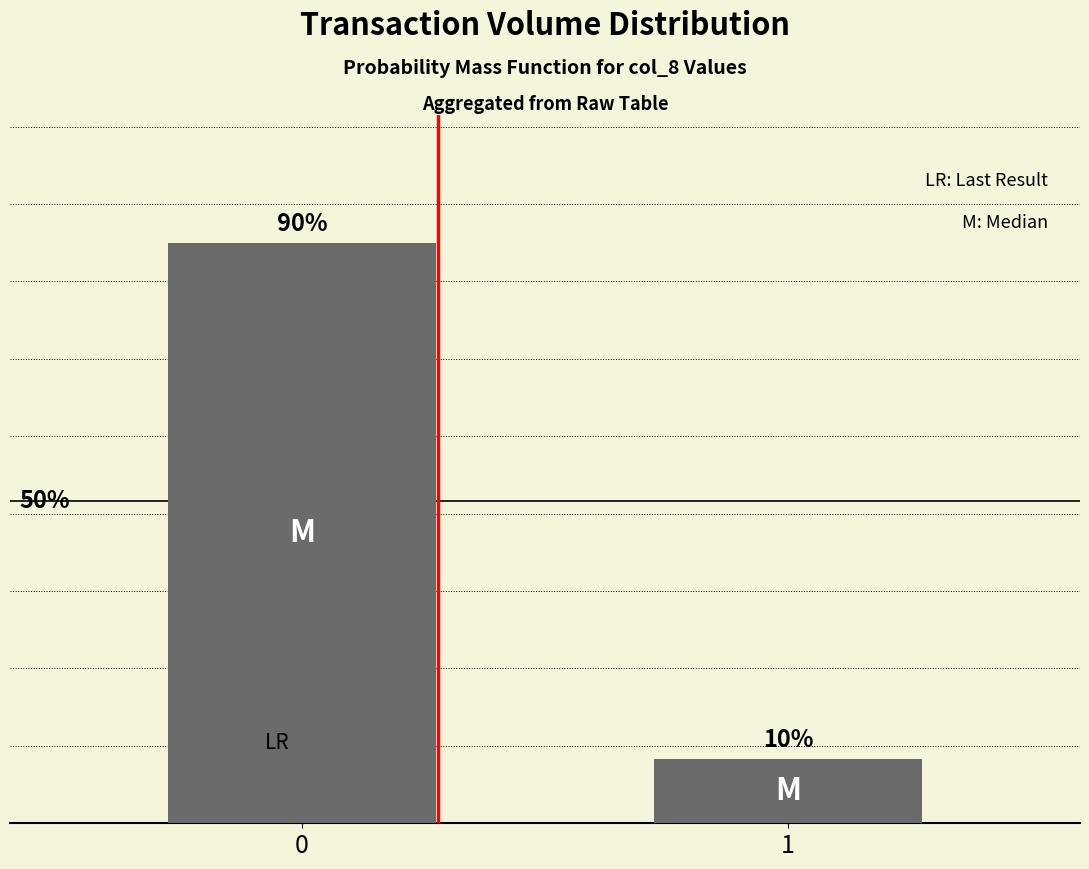

Rank the categories by value from lowest to highest.

1, 0